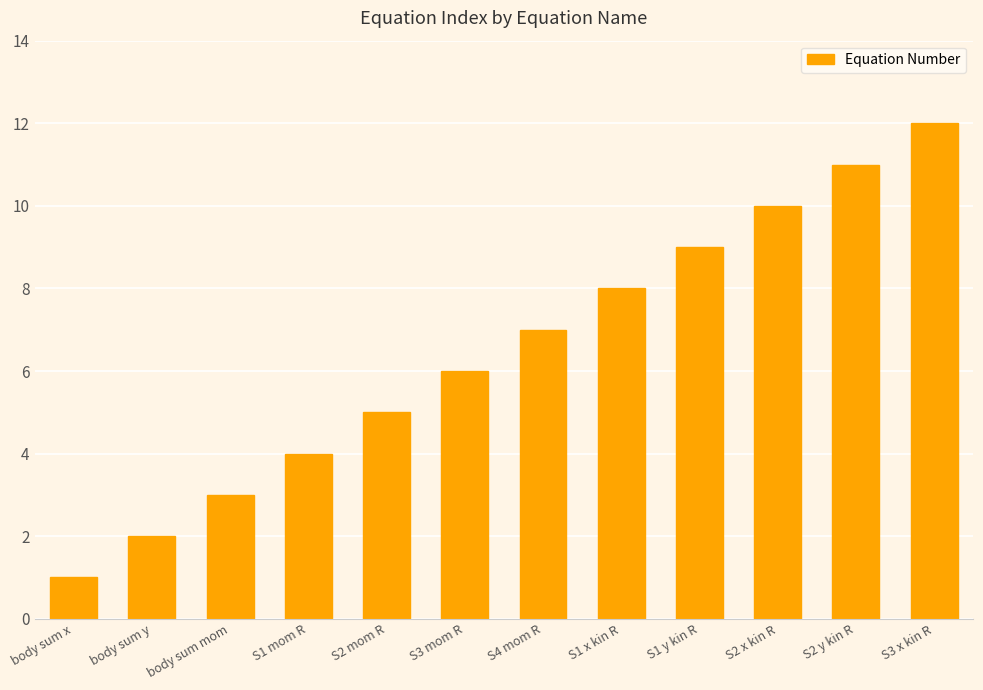

Is it true that the value at S1 x kin R is 11?

False